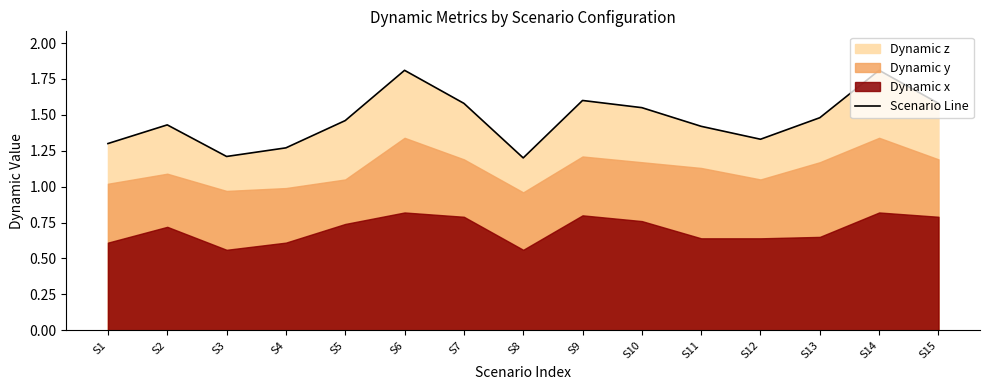

What value does the data have at S10?

1.6